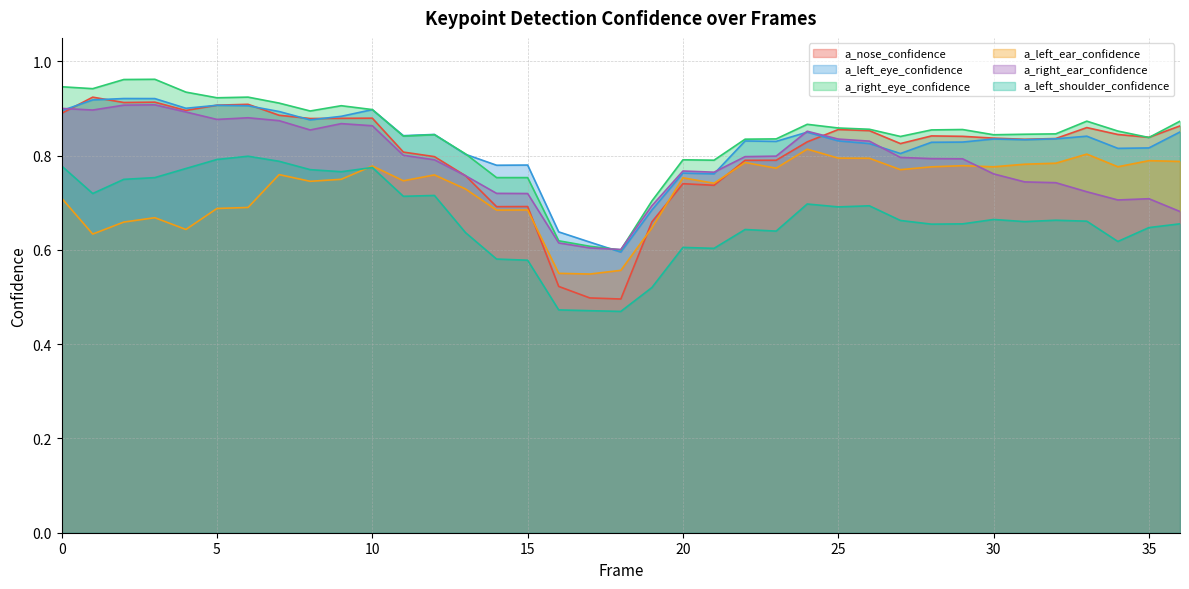

True or false: a_left_eye_confidence and a_left_ear_confidence cross at least once.

False